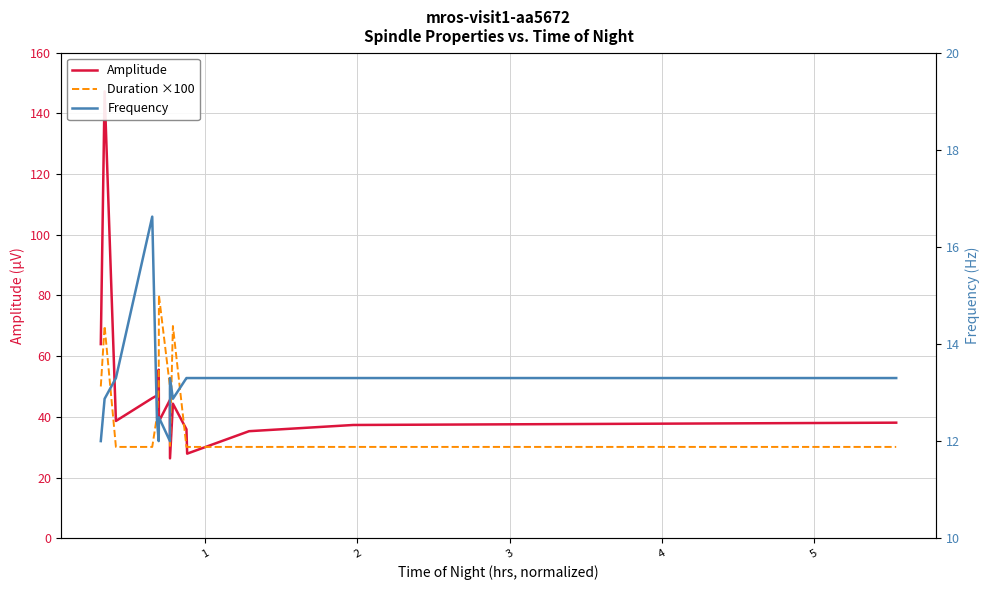

At which category does Amplitude reach its first local valley?

2